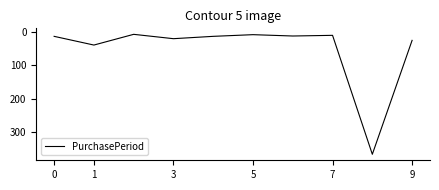

What is the difference between the maximum and minimum values?

358